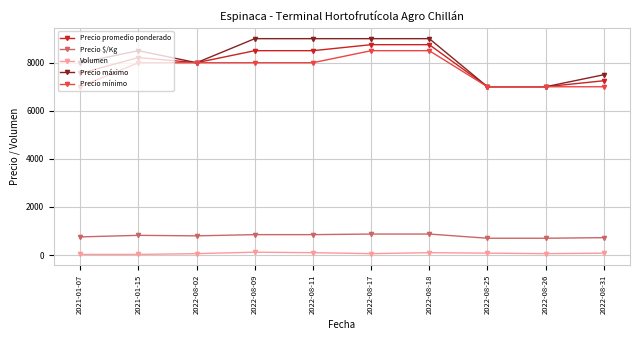

Read the Precio promedio ponderado value at 2022-08-31.

7250